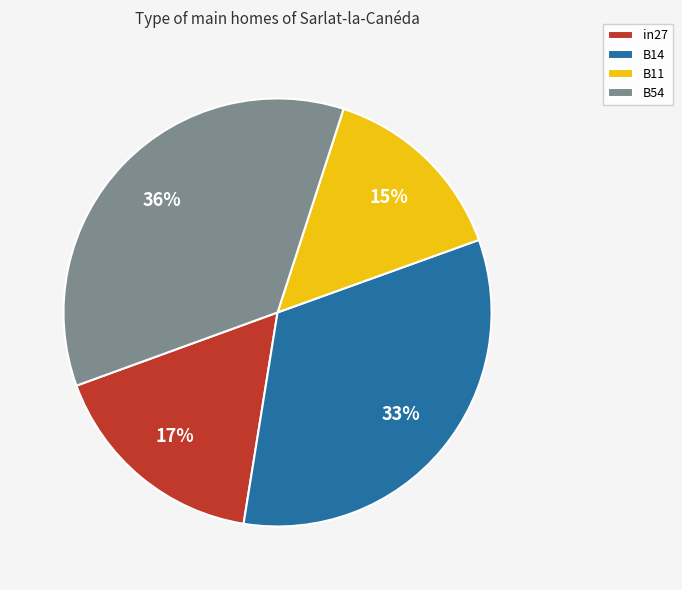

What percentage is the B14 slice, to the nearest percent?

33%